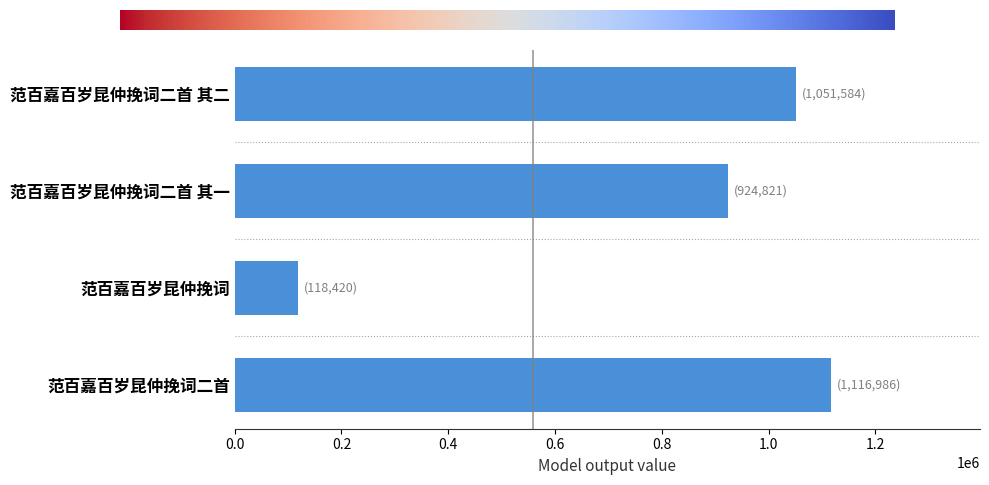

What is the change in value from 范百嘉百岁昆仲挽词二首 其一 to 范百嘉百岁昆仲挽词二首?

+192165